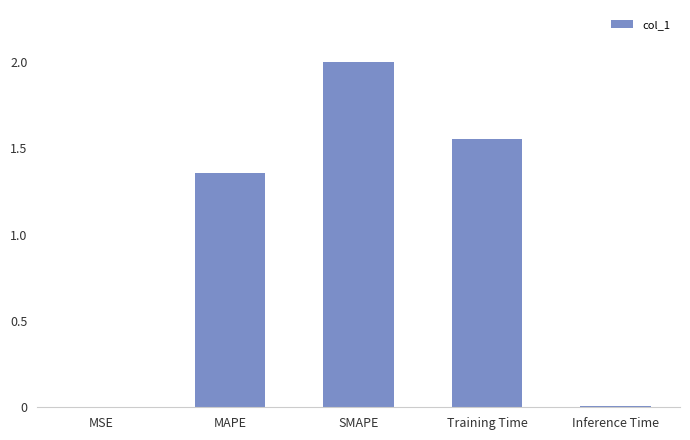

What is the maximum value shown in the chart?

2.0